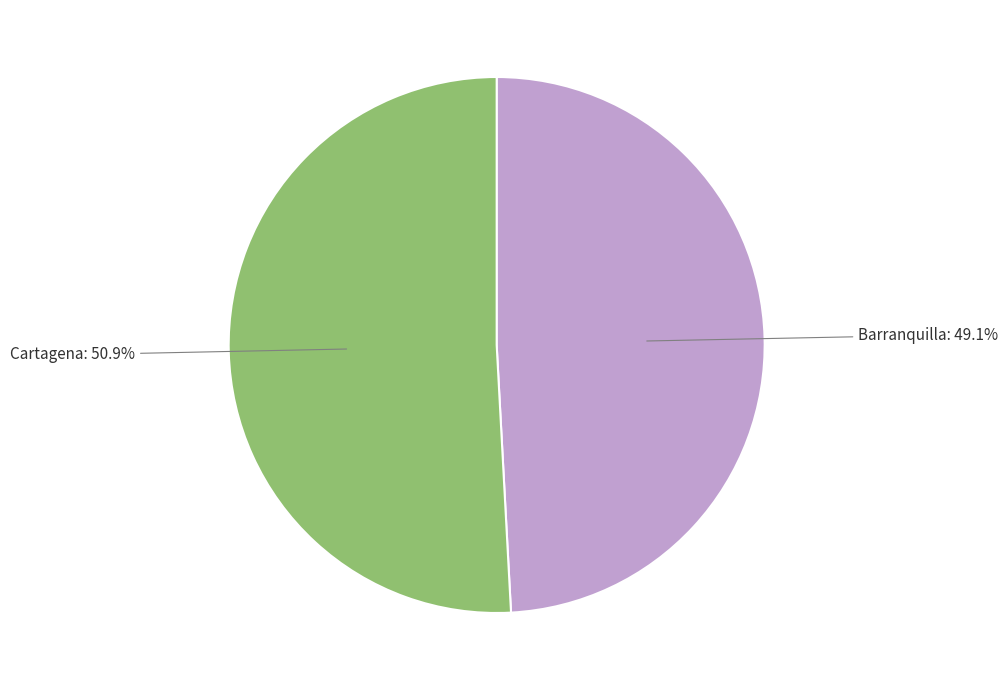

Rank the categories by value from highest to lowest.

Cartagena, Barranquilla